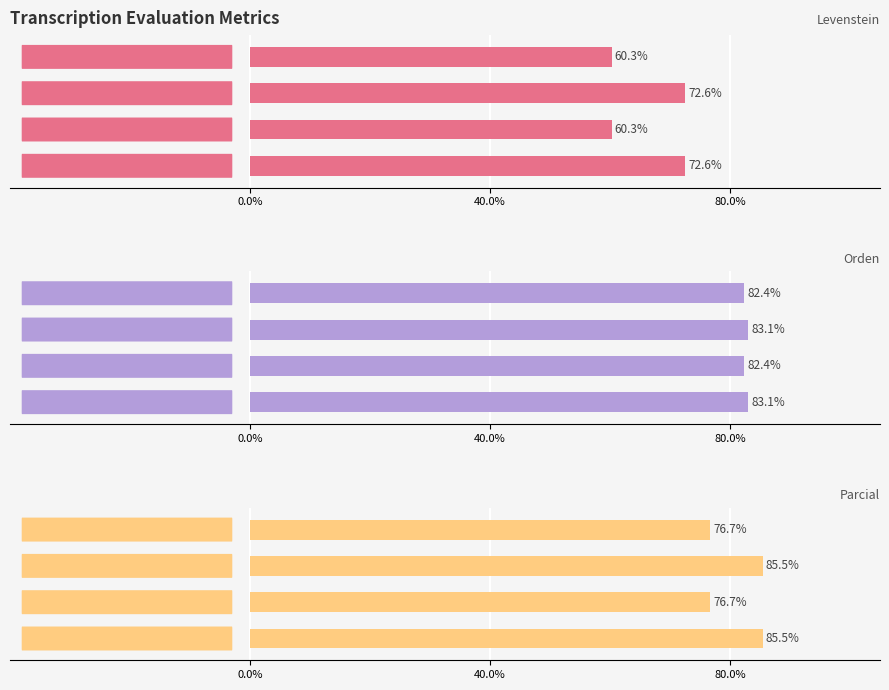

Which series has the largest range (max minus min)?

Levenstein